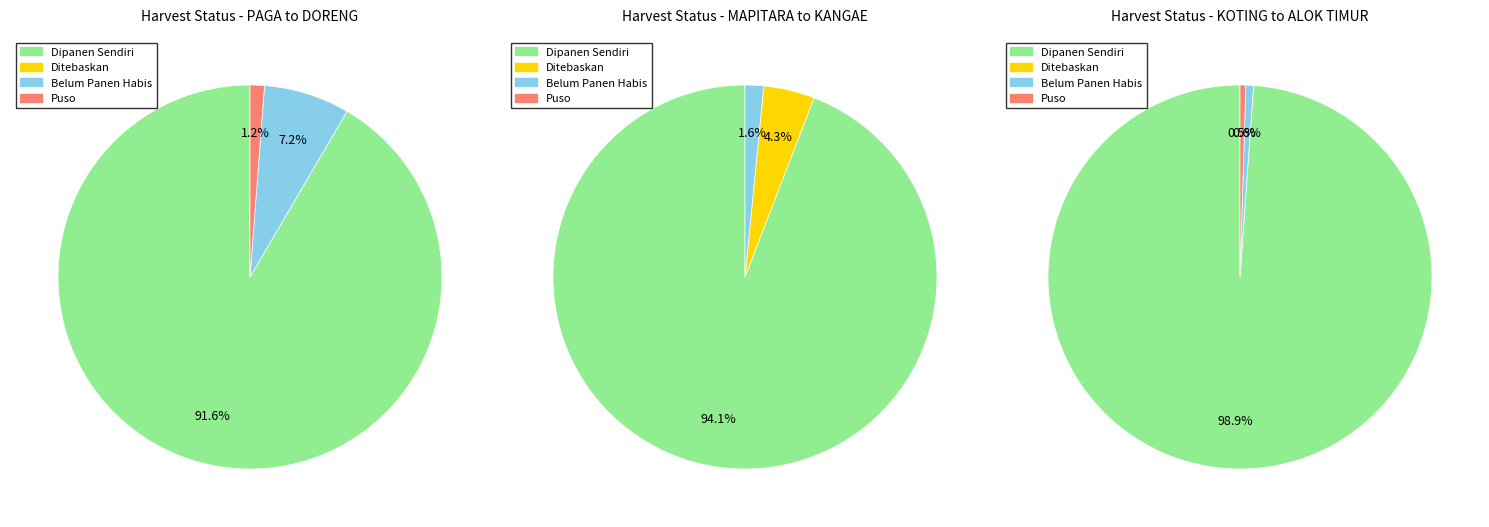

Is it true that WAIGETE is 1% of the pie?

False